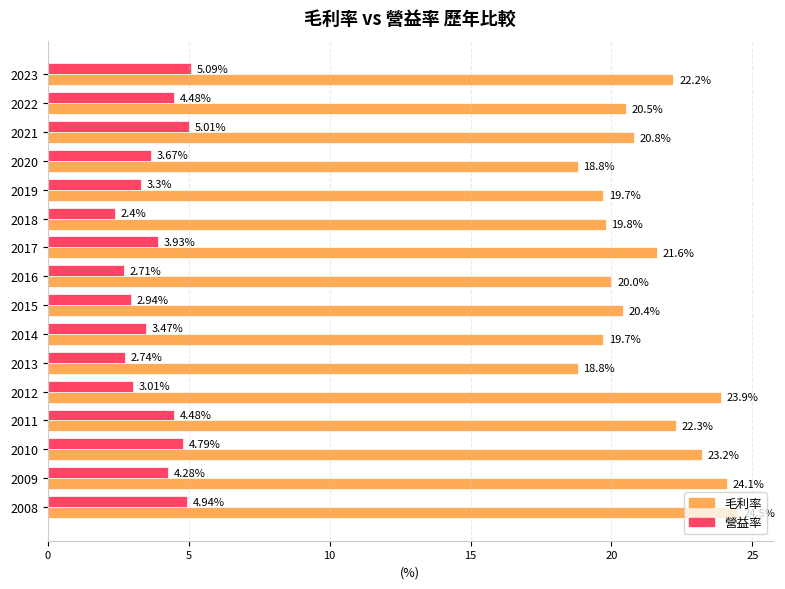

How many data points in 營益率 are above 3?

12